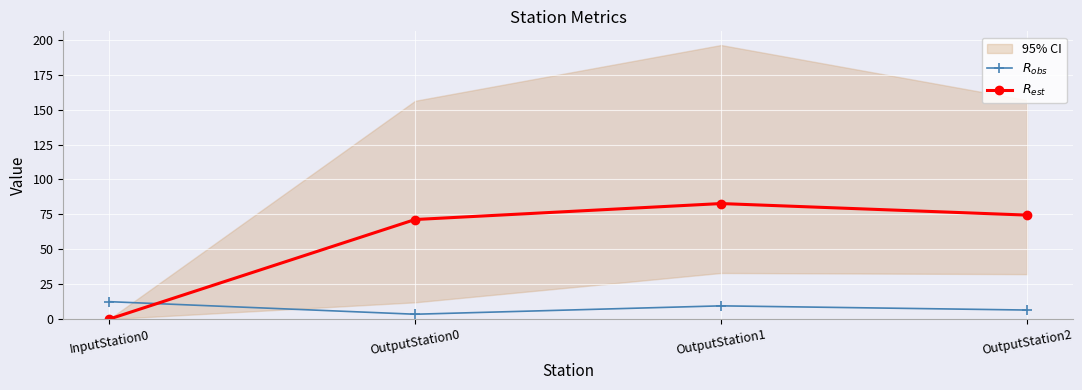

True or false: $R_{obs}$ and $R_{est}$ cross at least once.

True